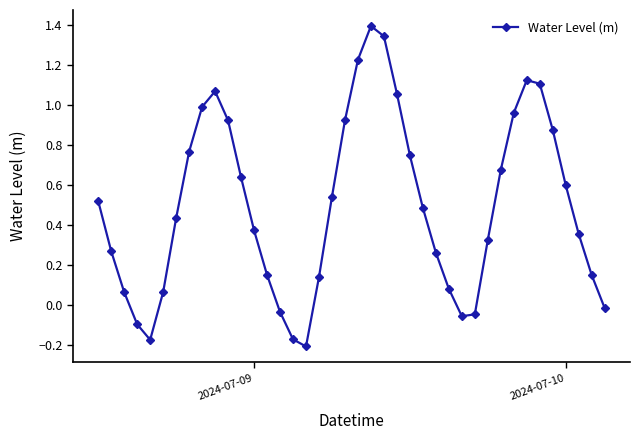

How many negative values are there?

8